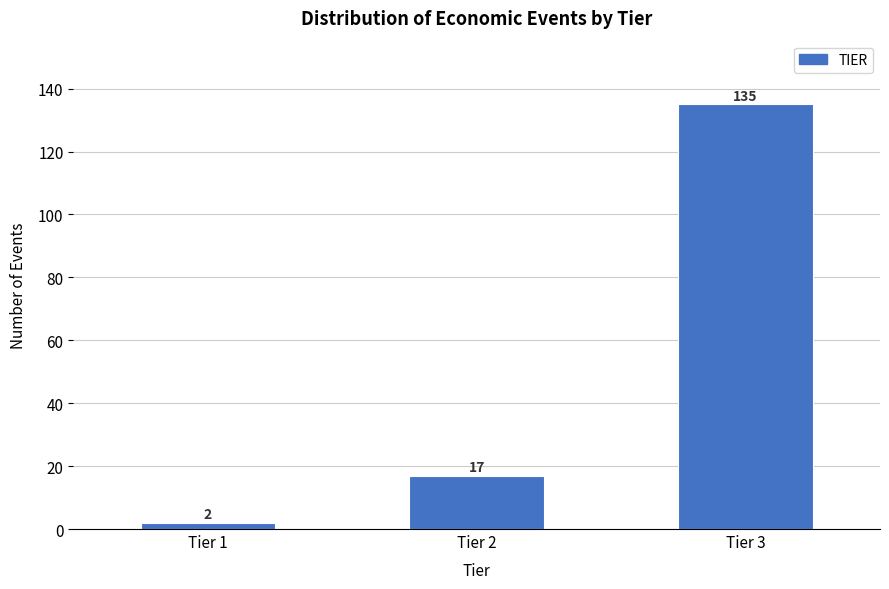

Reading left to right, transcribe all the data shown in this chart.

2	17	135